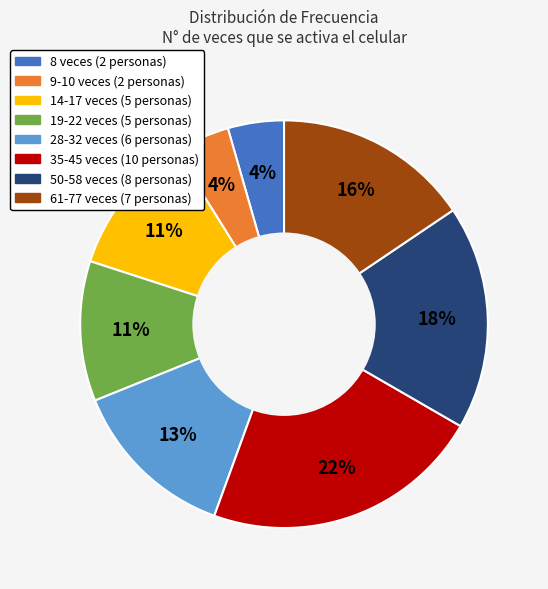

Count the number of slices in the pie.

8